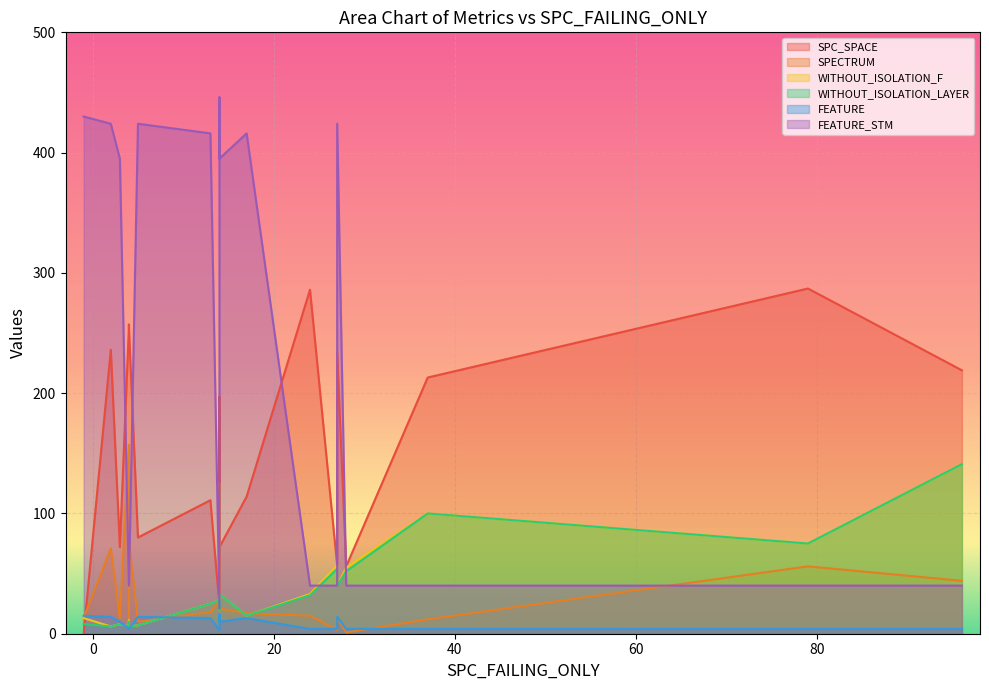

What are all the series names shown in the legend?

SPC_SPACE, SPECTRUM, WITHOUT_ISOLATION_F, WITHOUT_ISOLATION_LAYER, FEATURE, FEATURE_STM